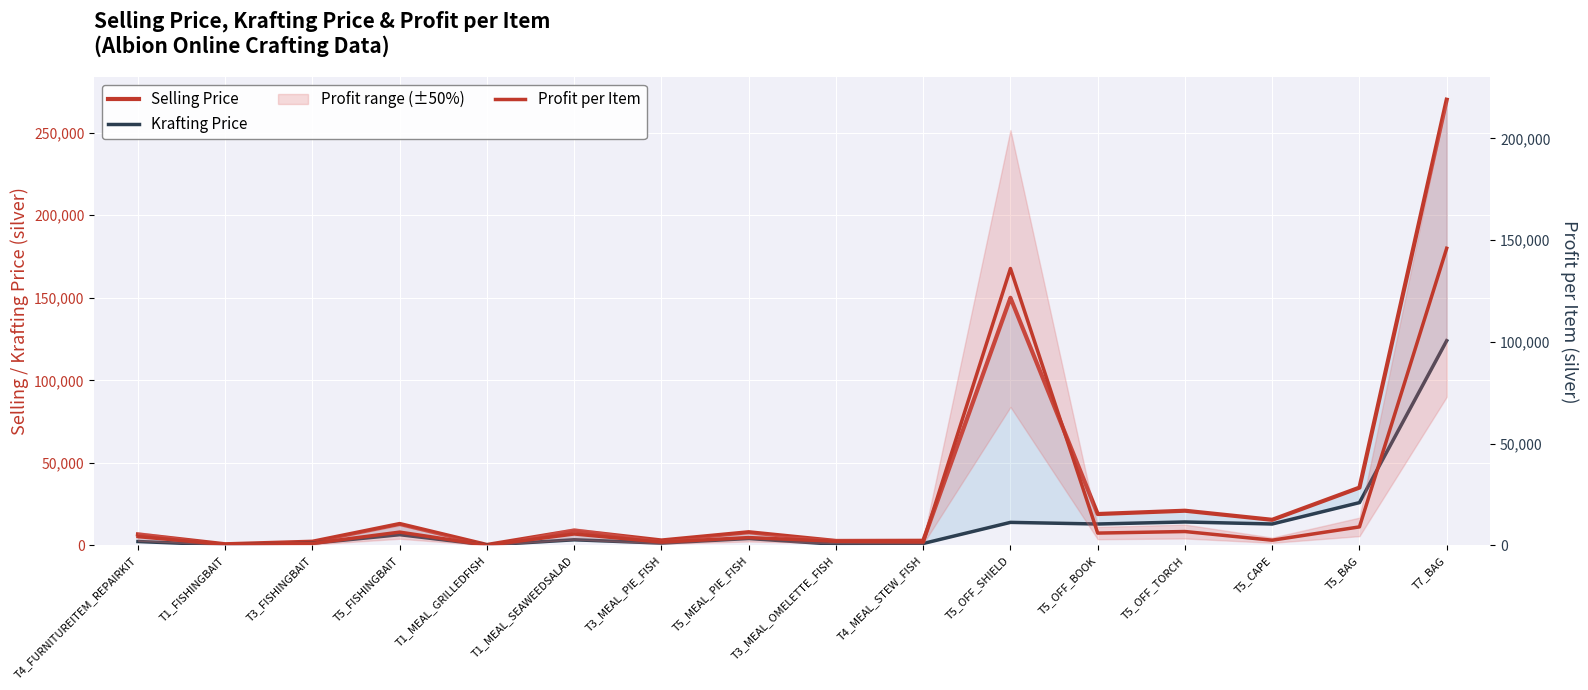

The value of Krafting Price at T7_BAG is 124000. True or false?

True